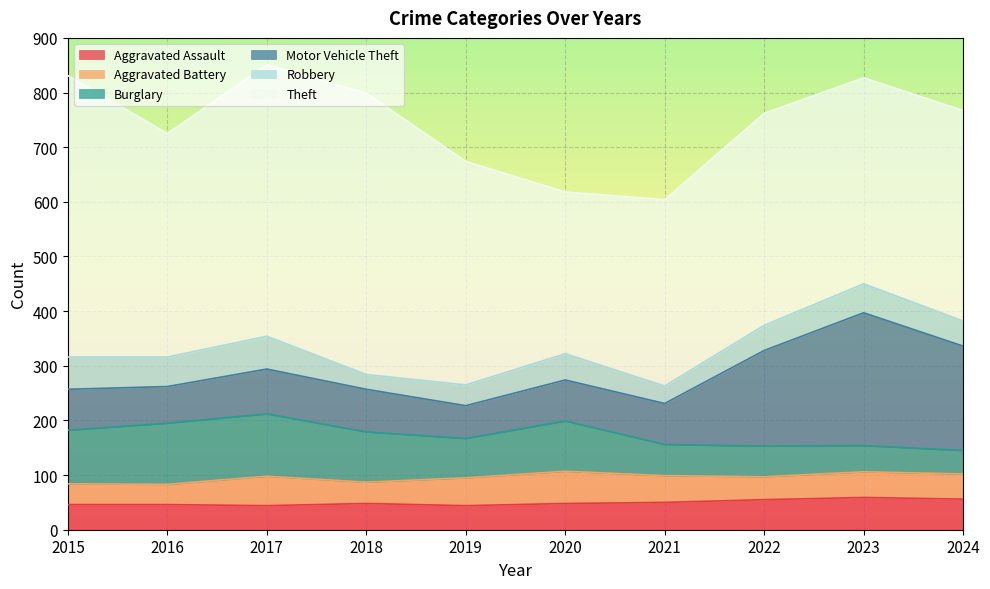

Where does the Theft series first go above 409?

2015